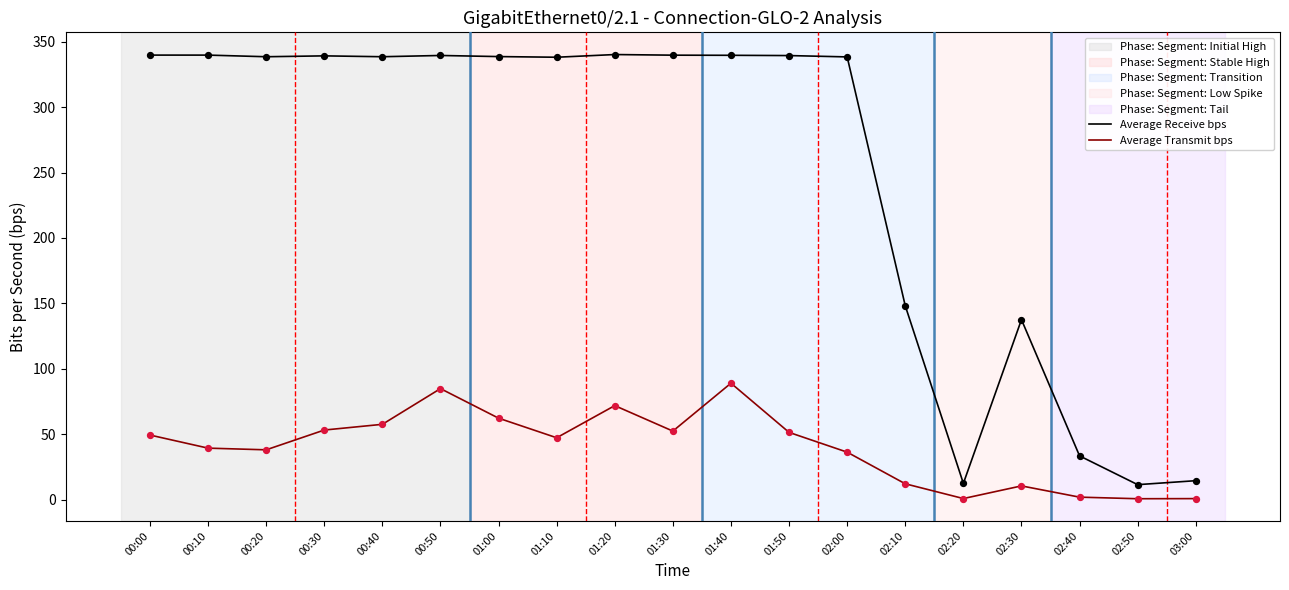

Which series has the largest total across all categories?

Average Receive bps